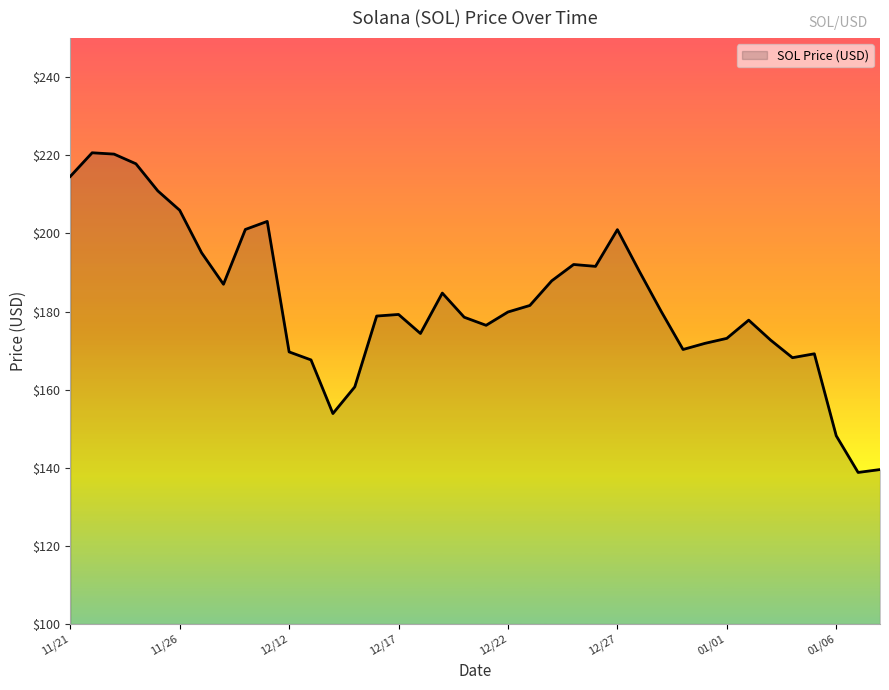

What is the minimum value shown in the chart?

138.8